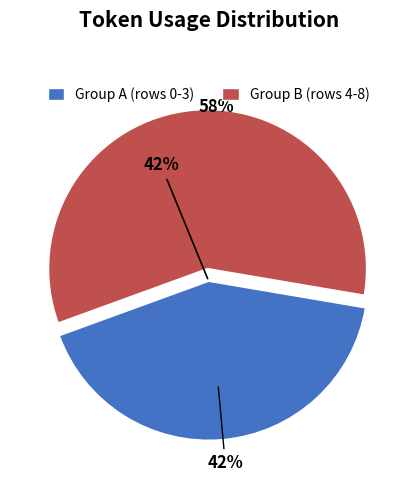

Between Row 3 and Row 5, which is larger?

Row 3